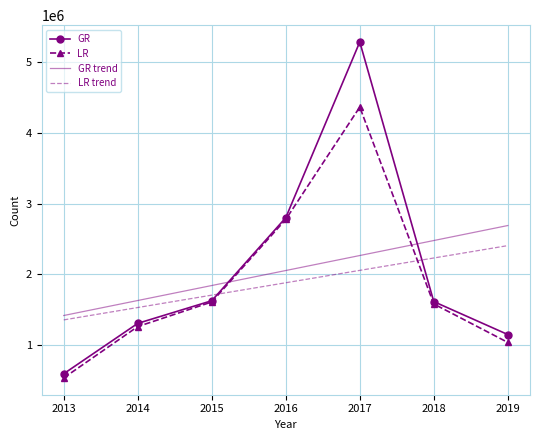

Which series changed the most between 2015 and 2017?

GR